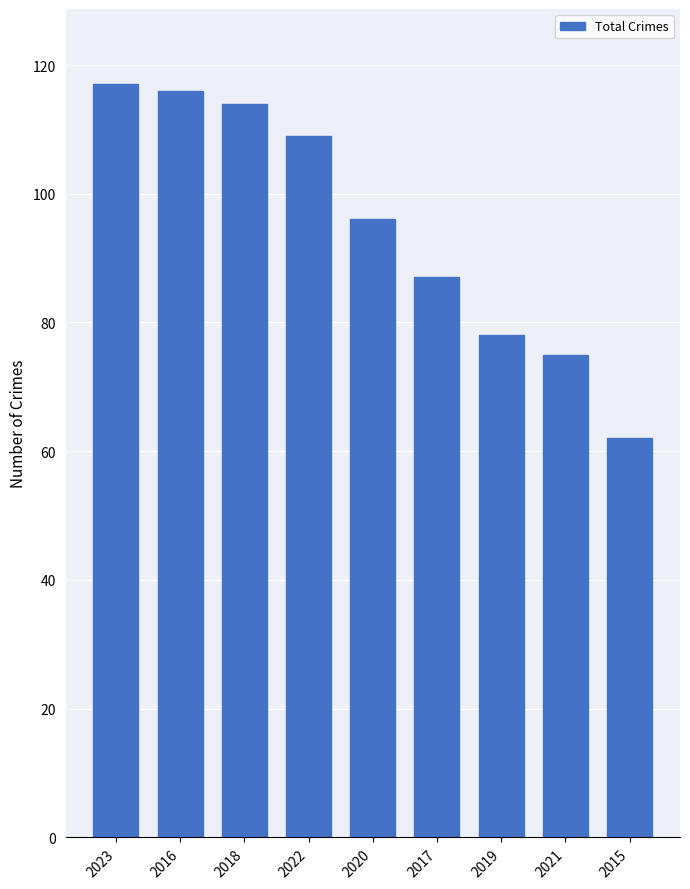

What is the change in value from 2023 to 2015?

-55